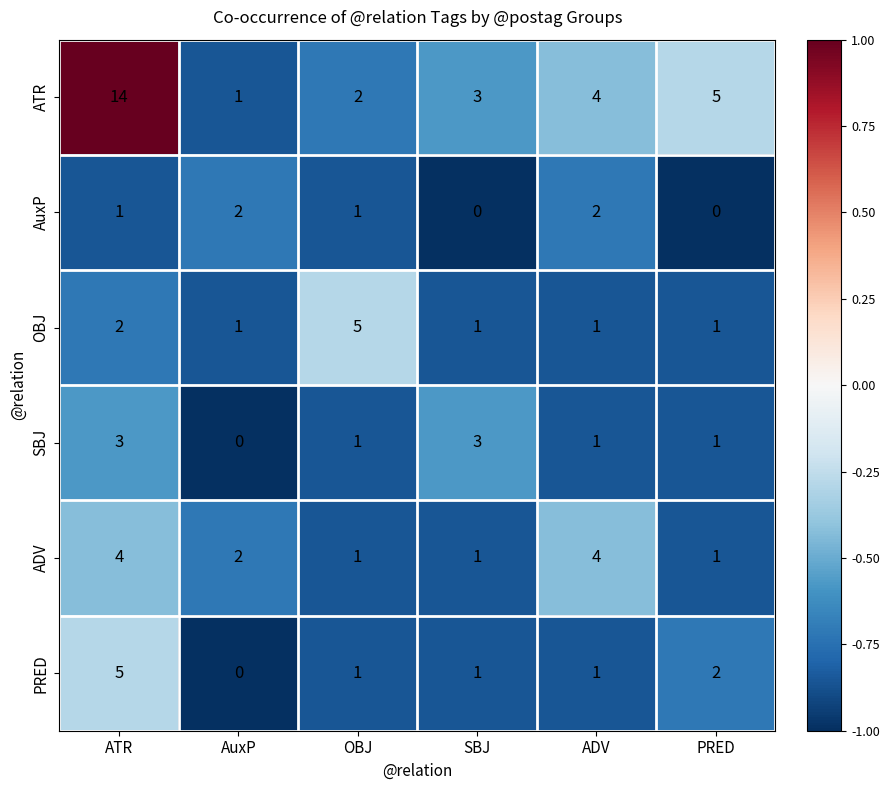

What is the spread (max minus min) of values at PRED?

5